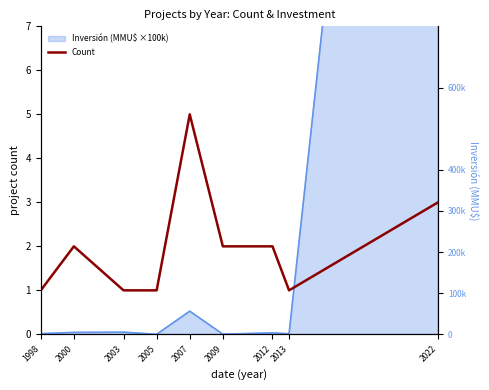

Where does the data first go above 2?

2007